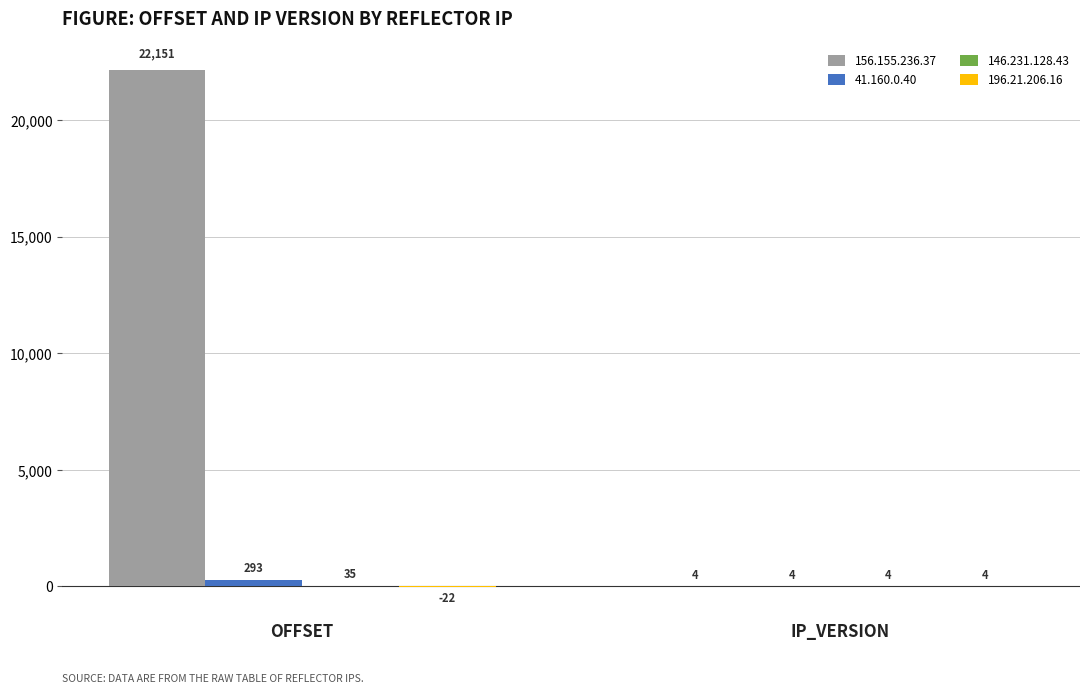

What is the sum of the 156.155.236.37 values at OFFSET and IP_VERSION?

22155